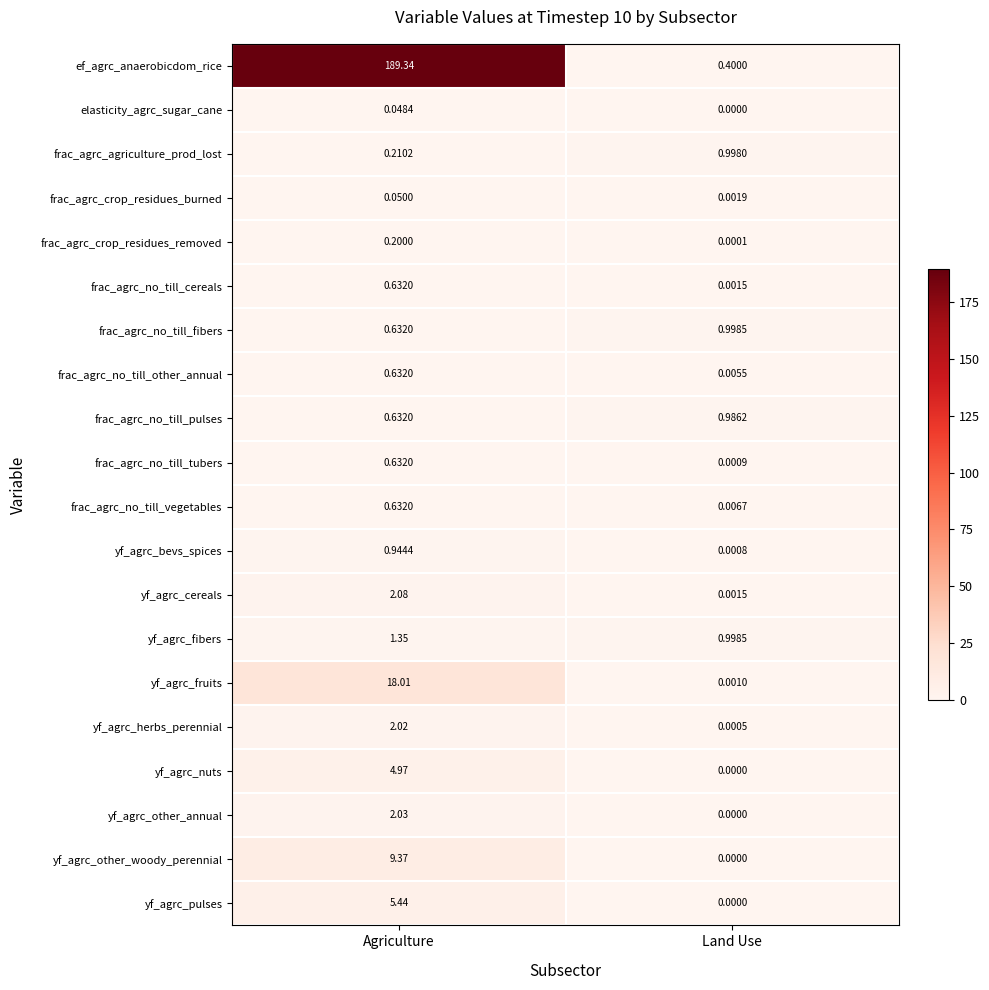

At which category is the sum across all series the highest?

Agriculture